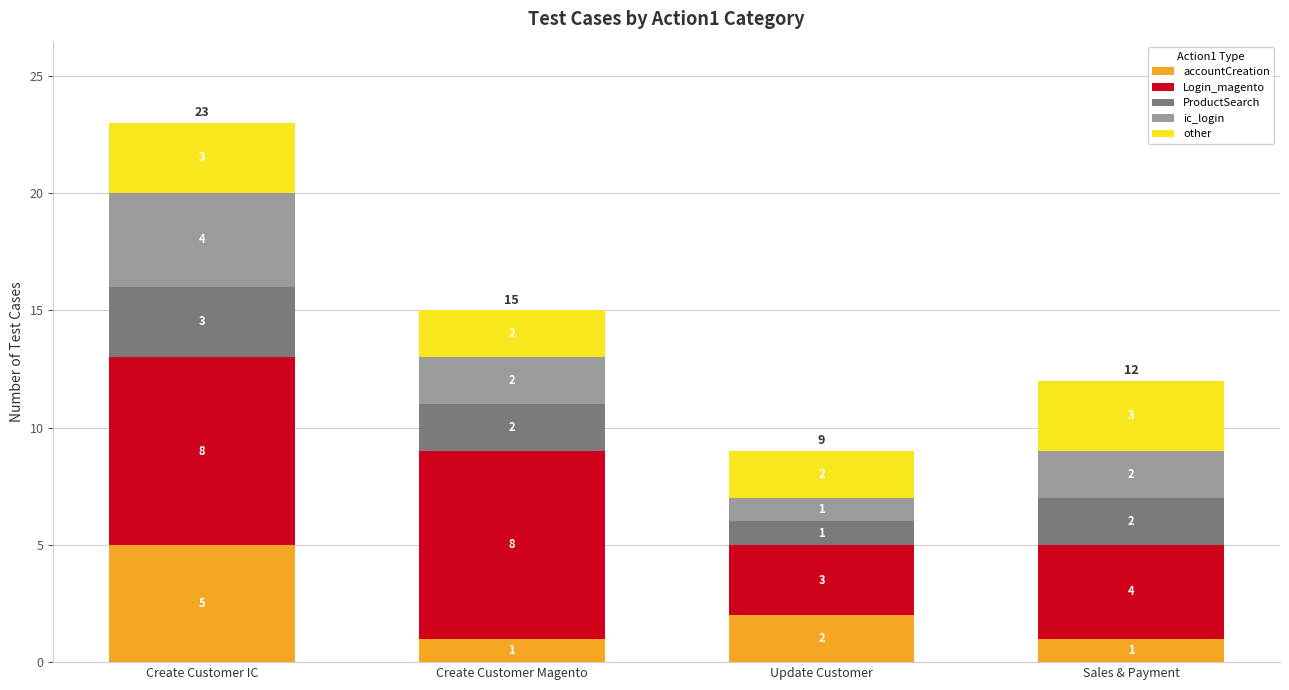

Is it true that accountCreation equals 0 at Create Customer Magento?

False